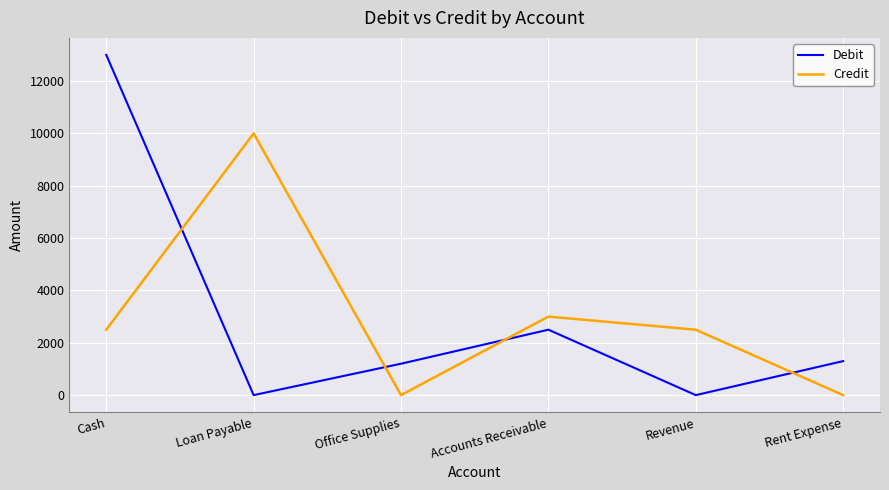

List the series in order of their peak value, highest first.

Debit, Credit